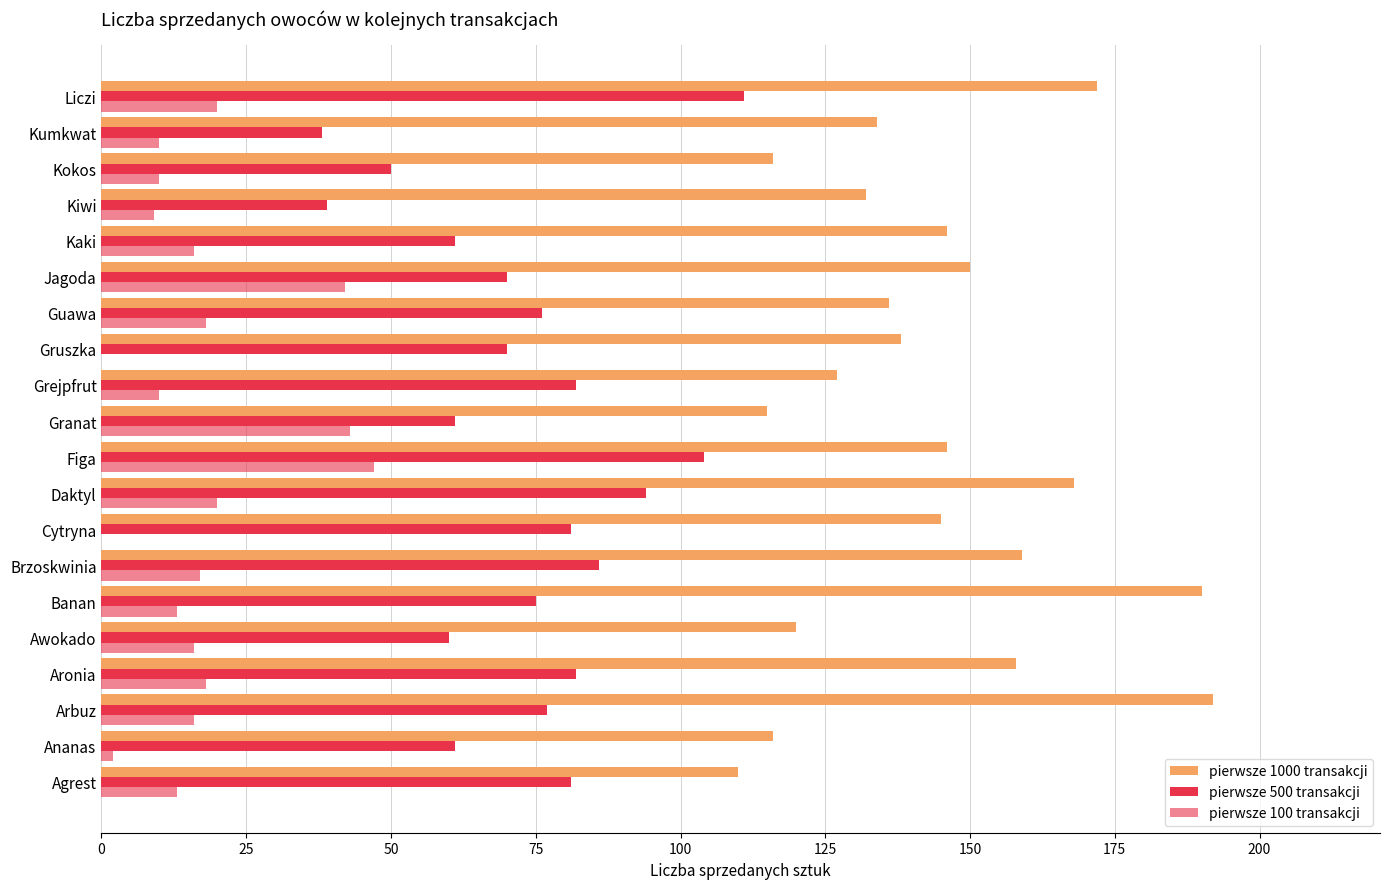

Count the number of categories in the chart.

20